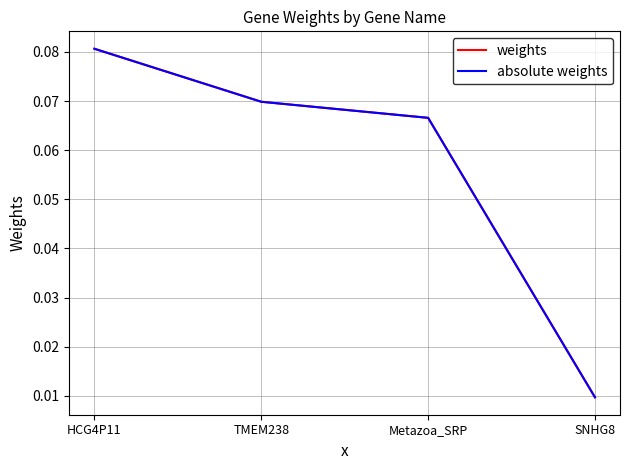

The value of absolute weights at Metazoa_SRP is 0.1. True or false?

True